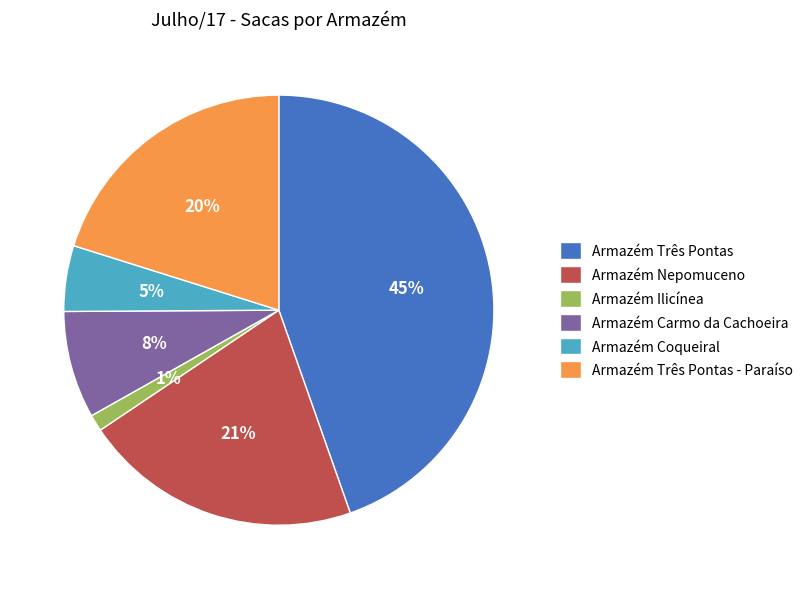

How many slices are in this pie chart?

6